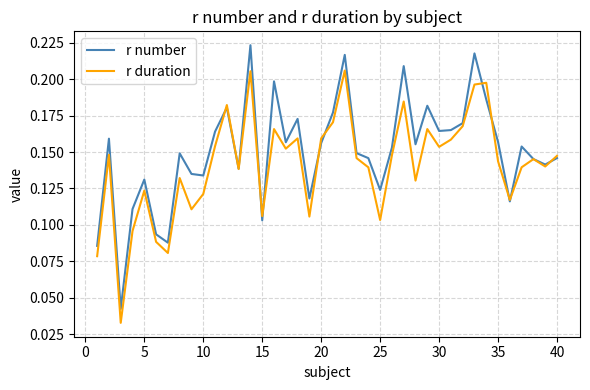

In r number, how many points are higher than both neighbors (excluding endpoints)?

12